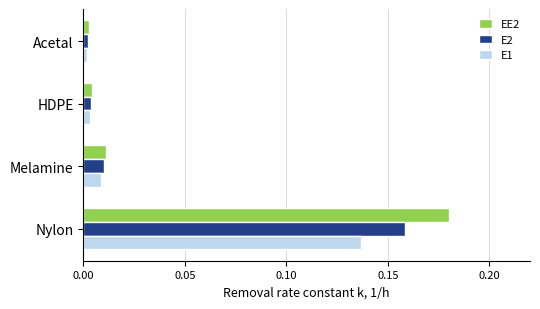

Which series has the widest spread of values?

EE2